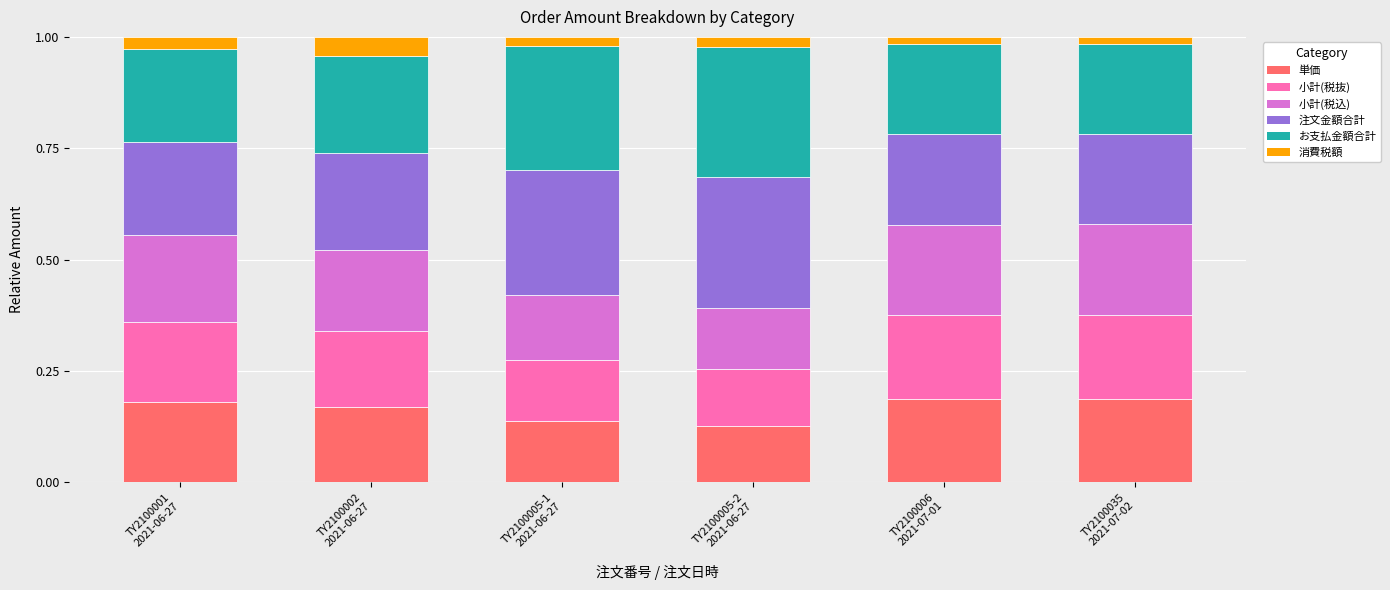

Are the bars grouped side by side (vs. stacked)?

No